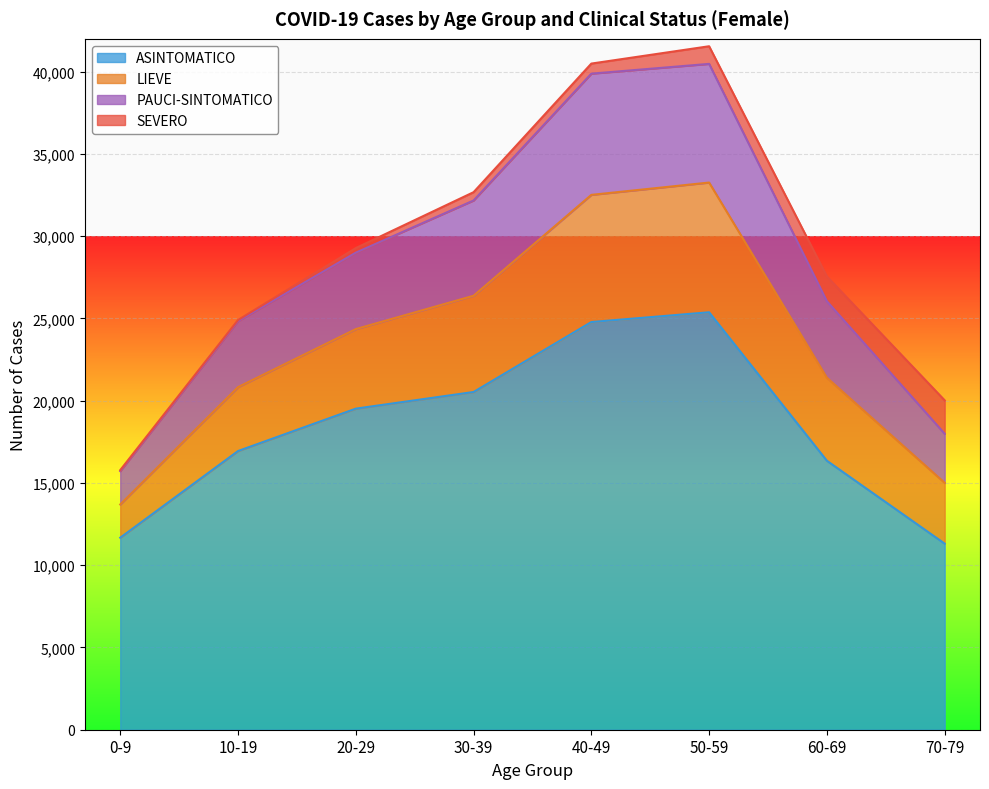

What is the label of the 7th point from the right?

10-19